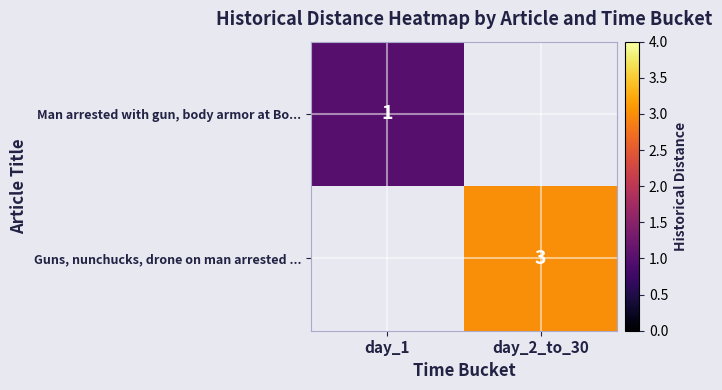

How many data points does each series have?

2